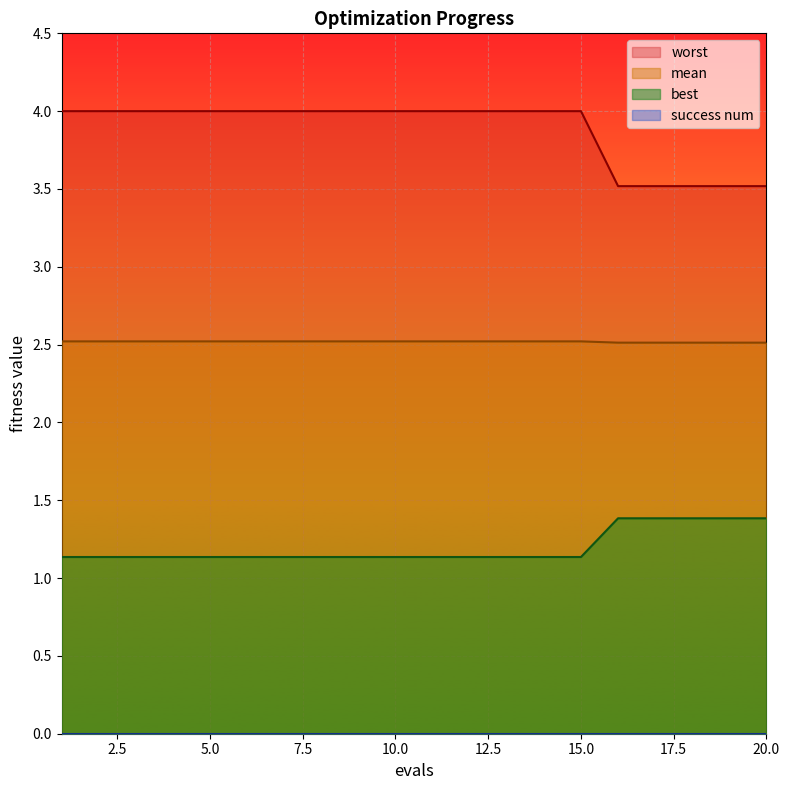

List the series in order of their overall mean, lowest first.

best, mean, worst